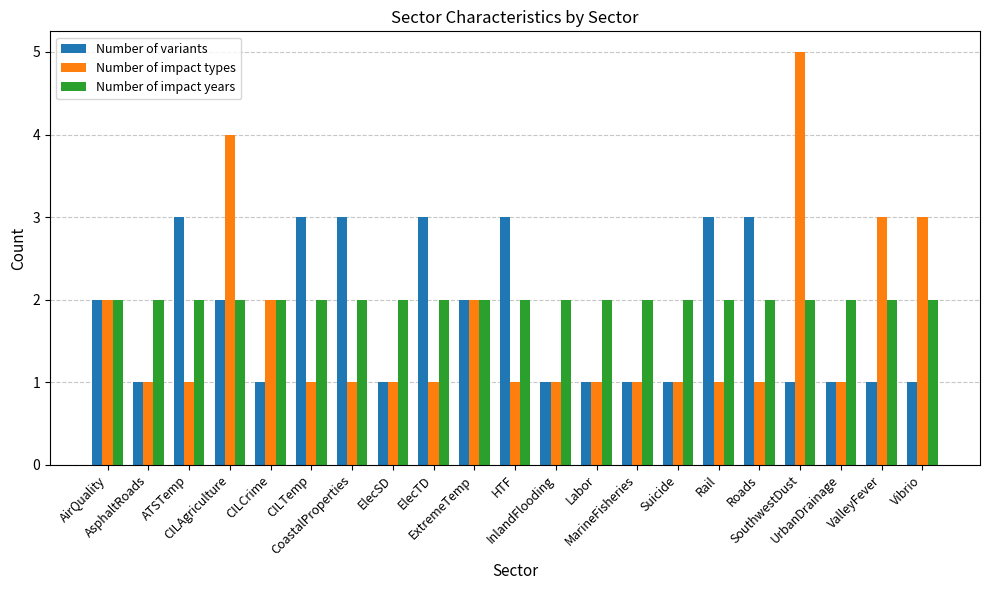

Reading left to right, transcribe all the data shown in this chart.

Number of variants: 2	1	3	2	1	3	3	1	3	2	3	1	1	1	1	3	3	1	1	1	1
Number of impact types: 2	1	1	4	2	1	1	1	1	2	1	1	1	1	1	1	1	5	1	3	3
Number of impact years: 2	2	2	2	2	2	2	2	2	2	2	2	2	2	2	2	2	2	2	2	2